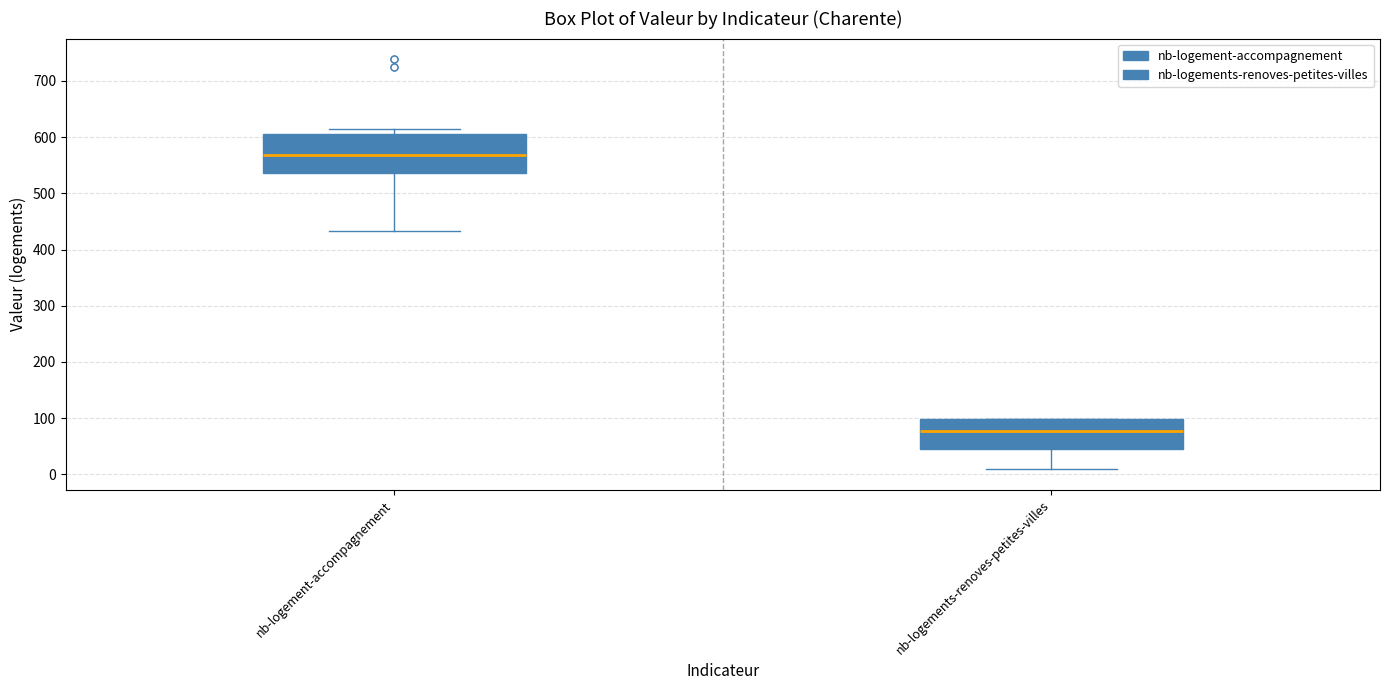

Where is the lower edge of the box for nb-logements-renoves-petites-villes on the y-axis? The values are not printed on the chart, so give them approximately, as read against the axis.

40